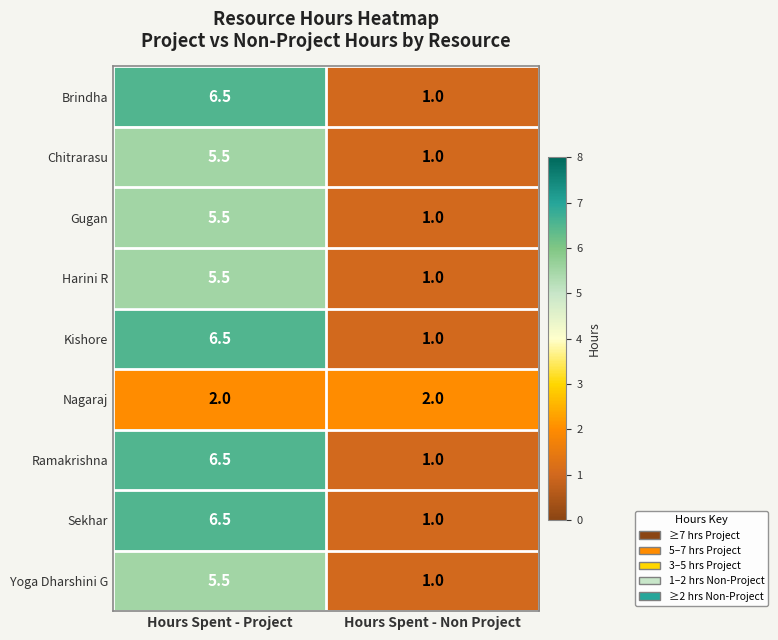

The value of Ramakrishna at Hours Spent - Non Project is 1.0. True or false?

True